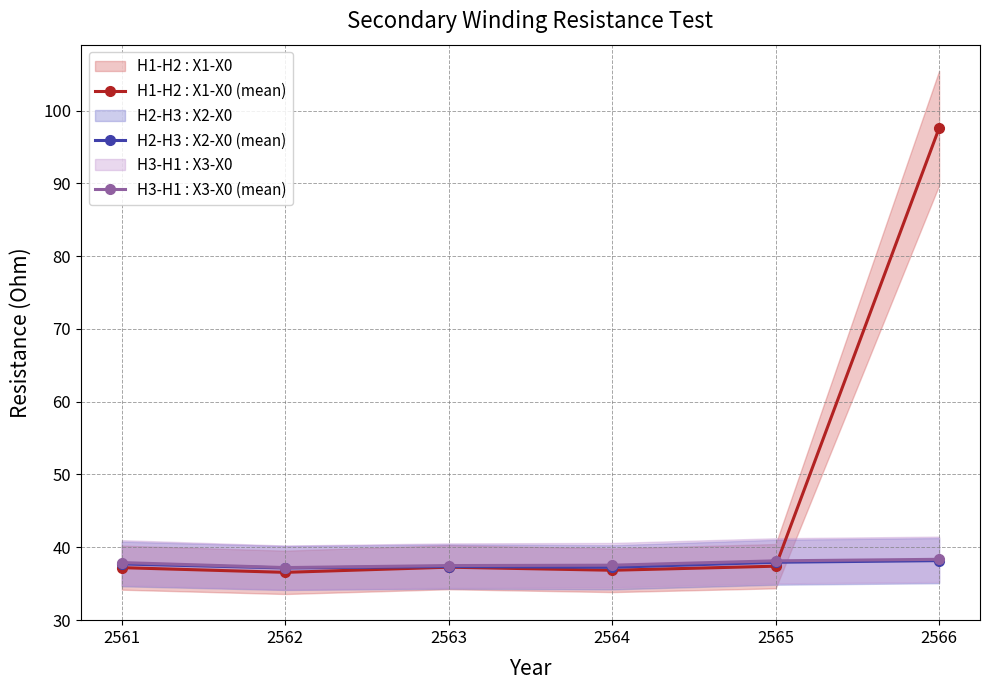

Which has a higher value, 2561 or 2565?

2565